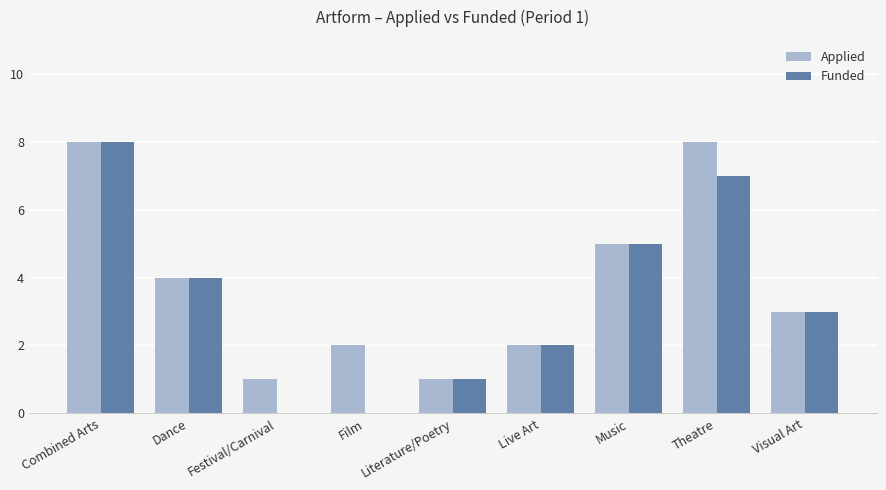

What is the sum of the Applied values at Live Art and Literature/Poetry?

3